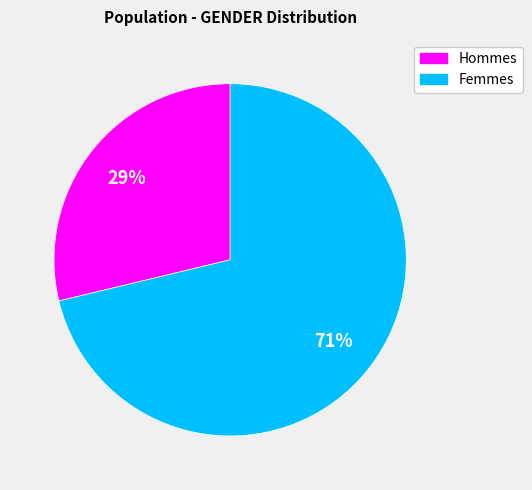

Is there any slice that represents more than half of the pie?

Yes